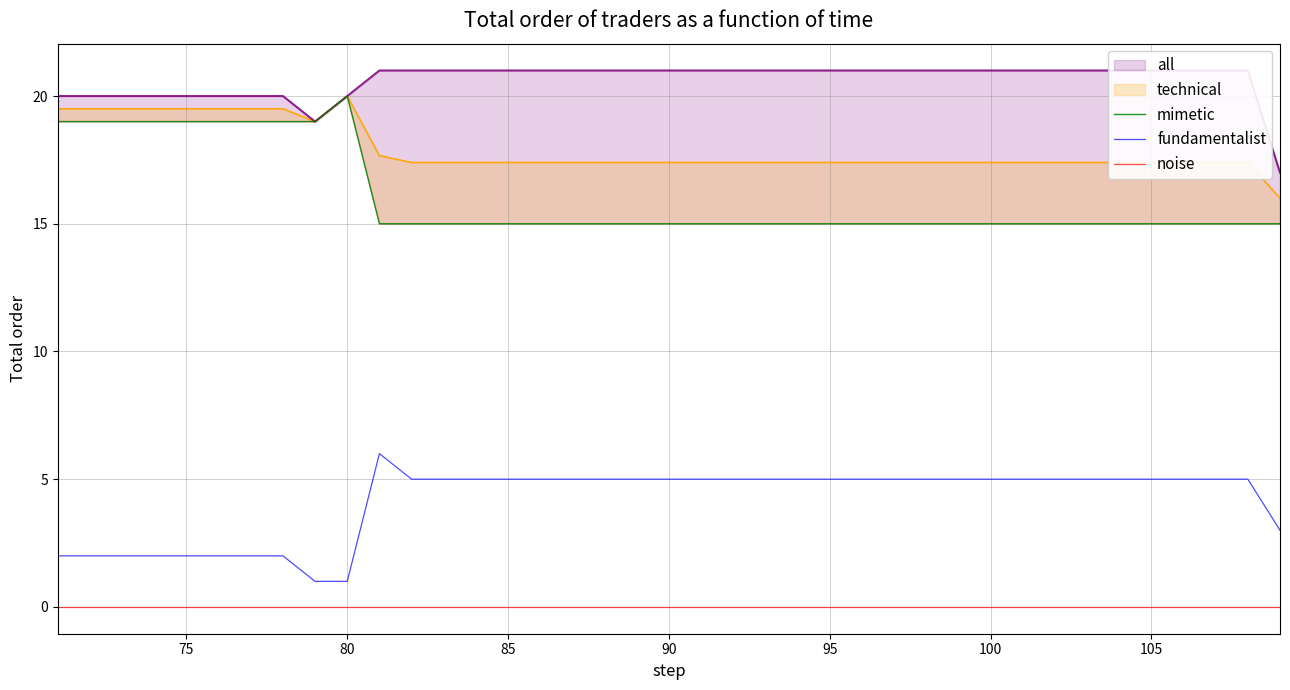

True or false: noise and mimetic cross at least once.

False